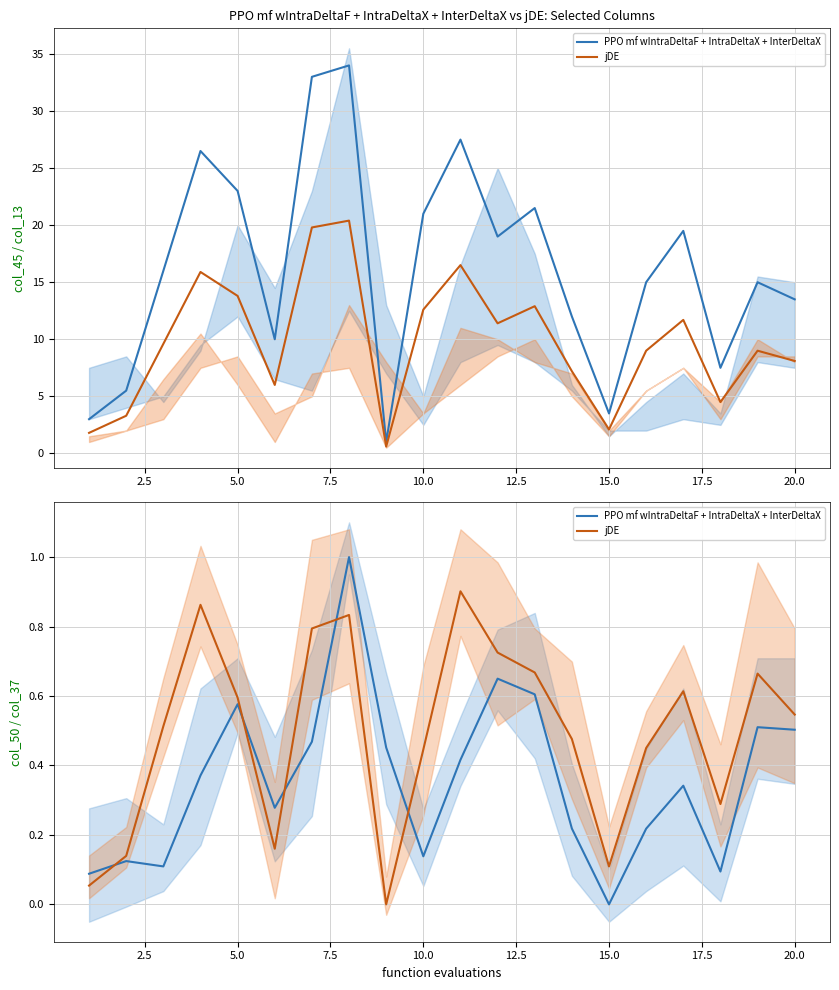

True or false: PPO mf wIntraDeltaF + IntraDeltaX + InterDeltaX and jDE intersect in this chart.

True